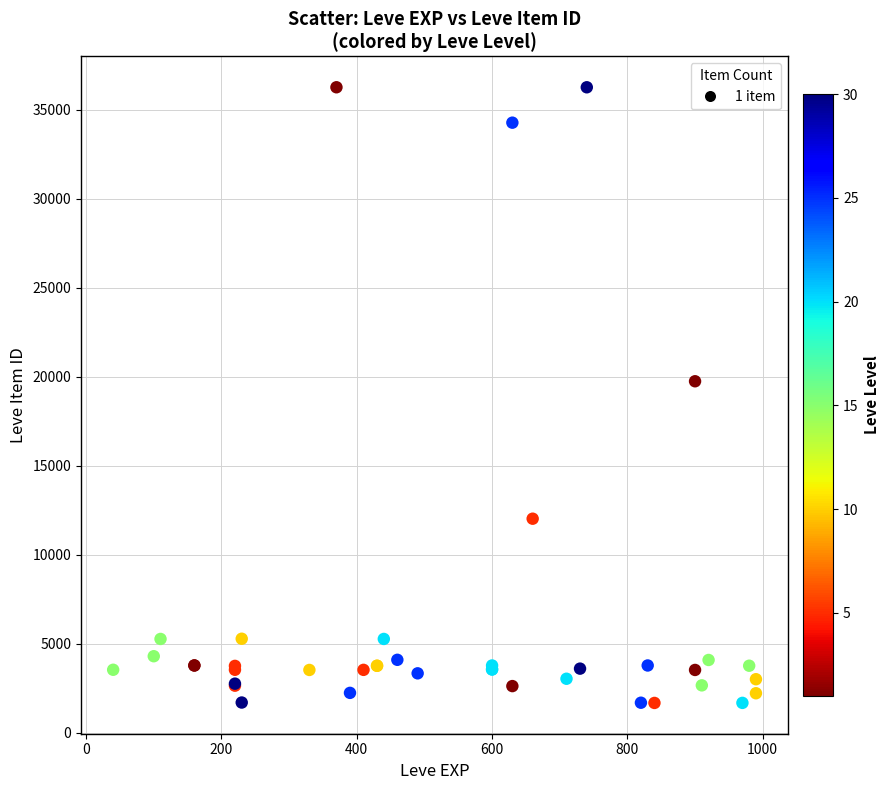

What Y value in the scatter plot is closest to 18967?

19744